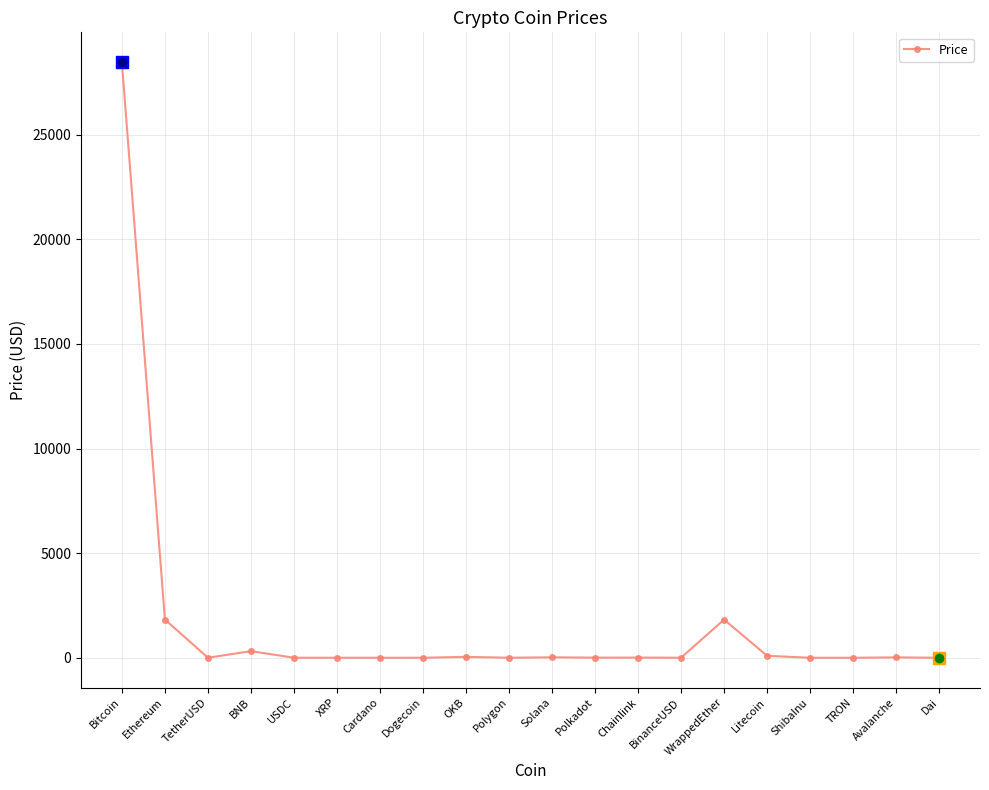

True or false: there are more than 2 points higher than both neighbors.

True